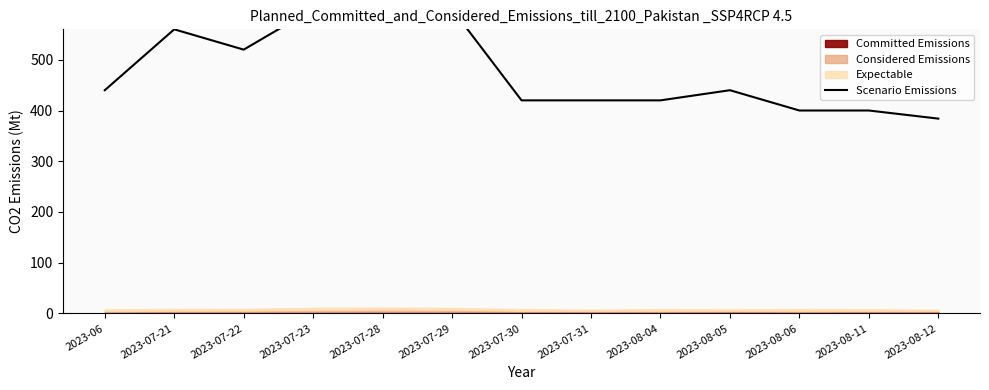

The value at 2023-07-29 is 869. True or false?

False